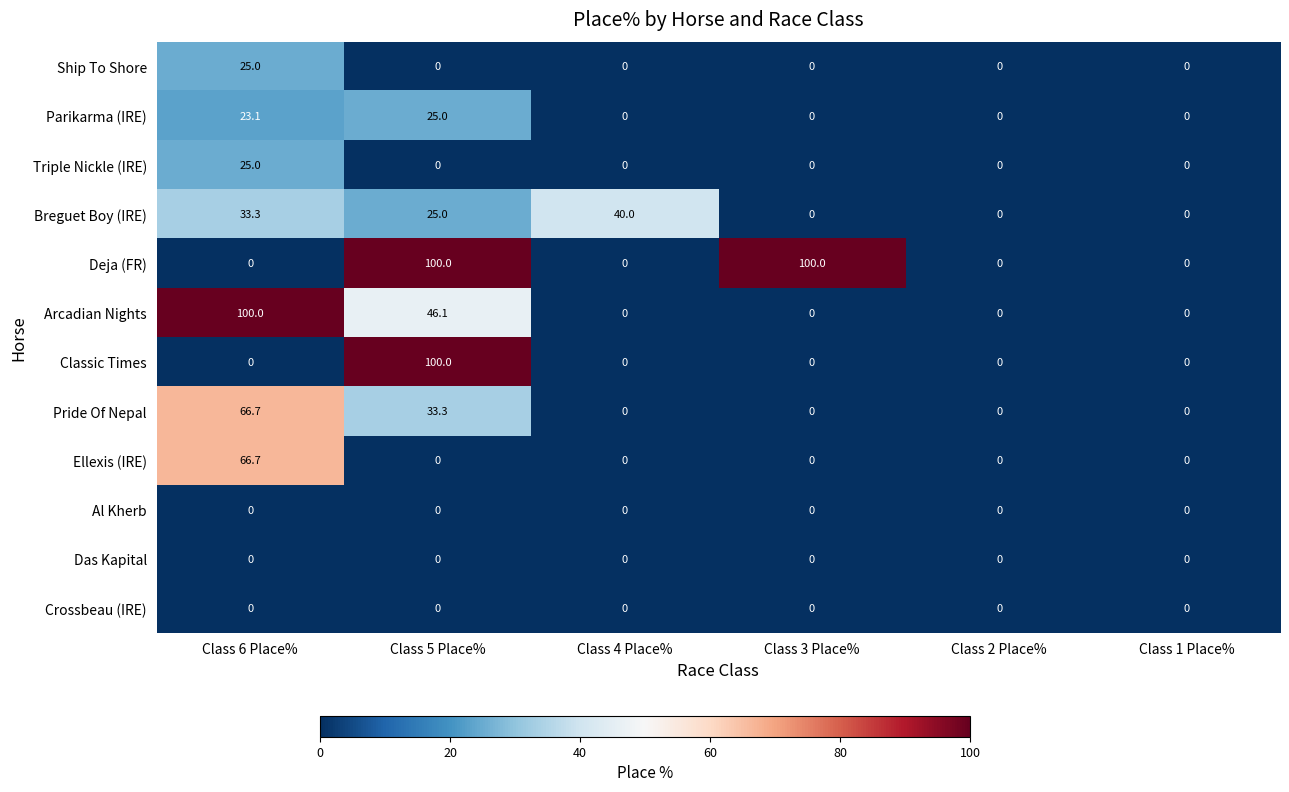

At which label is Parikarma (IRE) closest to 12?

Class 6 Place%